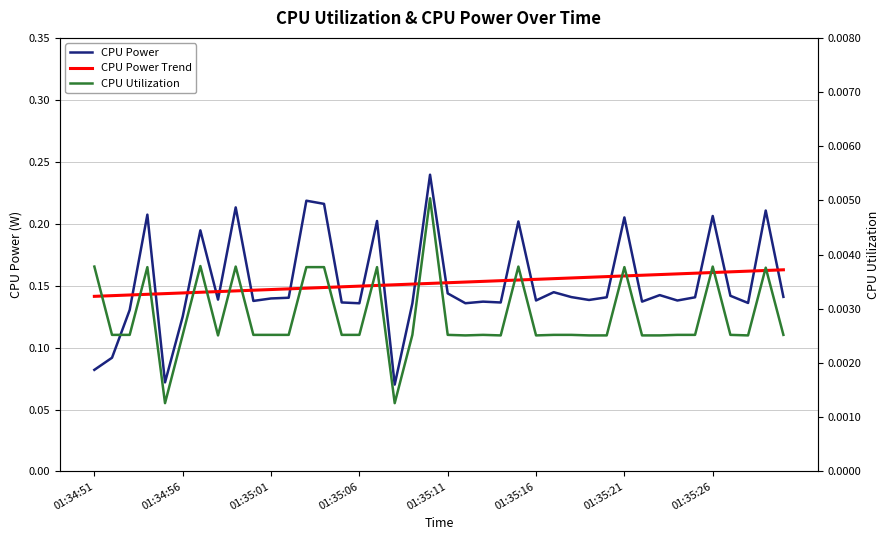

How many data points does each series have?

40